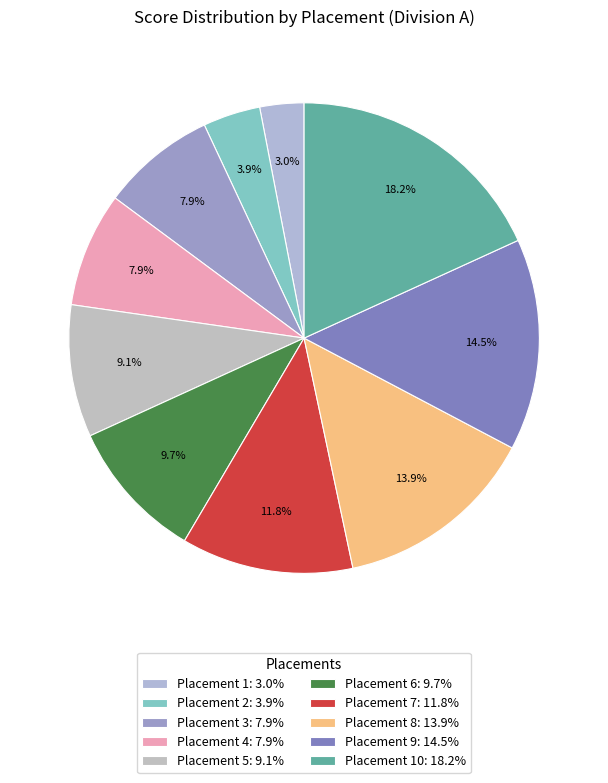

Rank the categories by value from highest to lowest.

10, 9, 8, 7, 6, 5, 3, 4, 2, 1